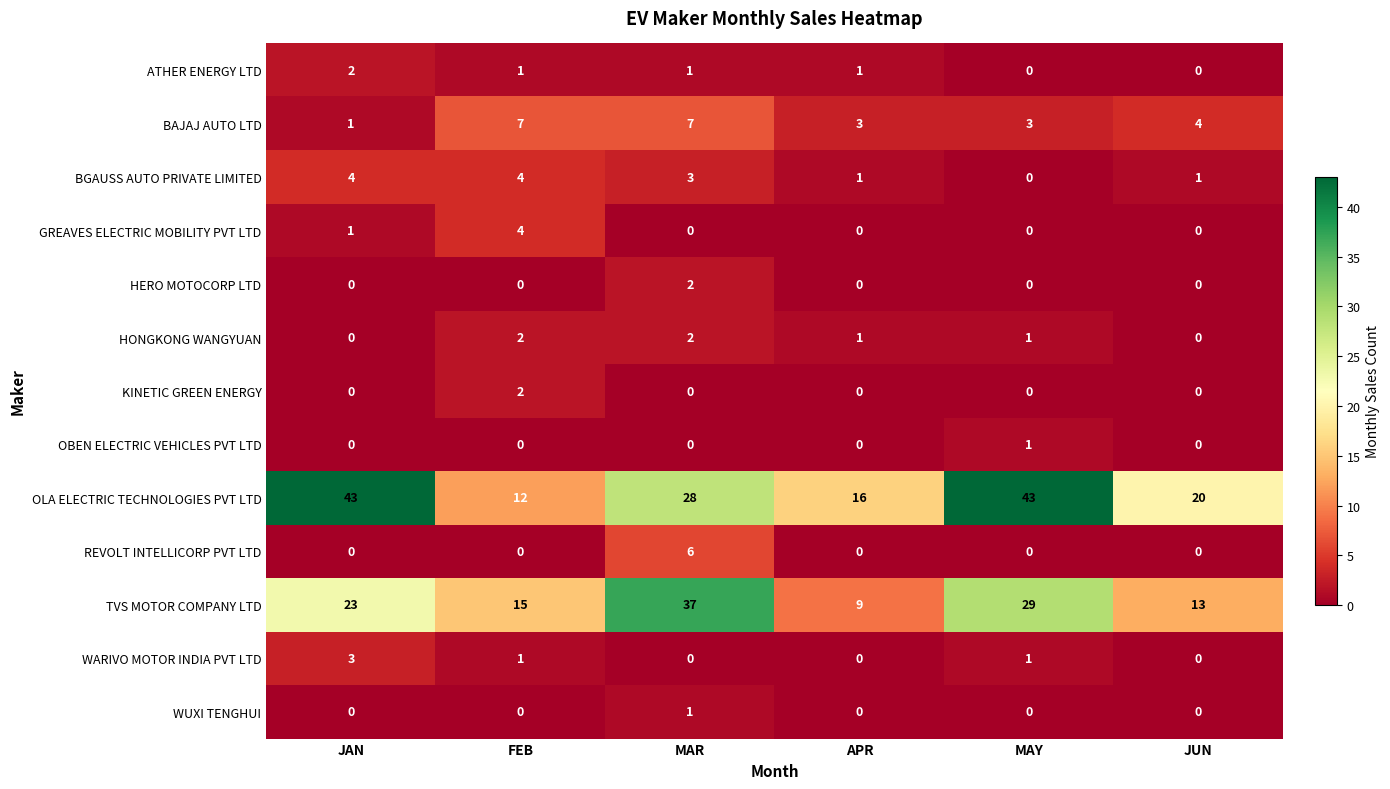

The REVOLT INTELLICORP PVT LTD series shows 10 at MAR. True or false?

False